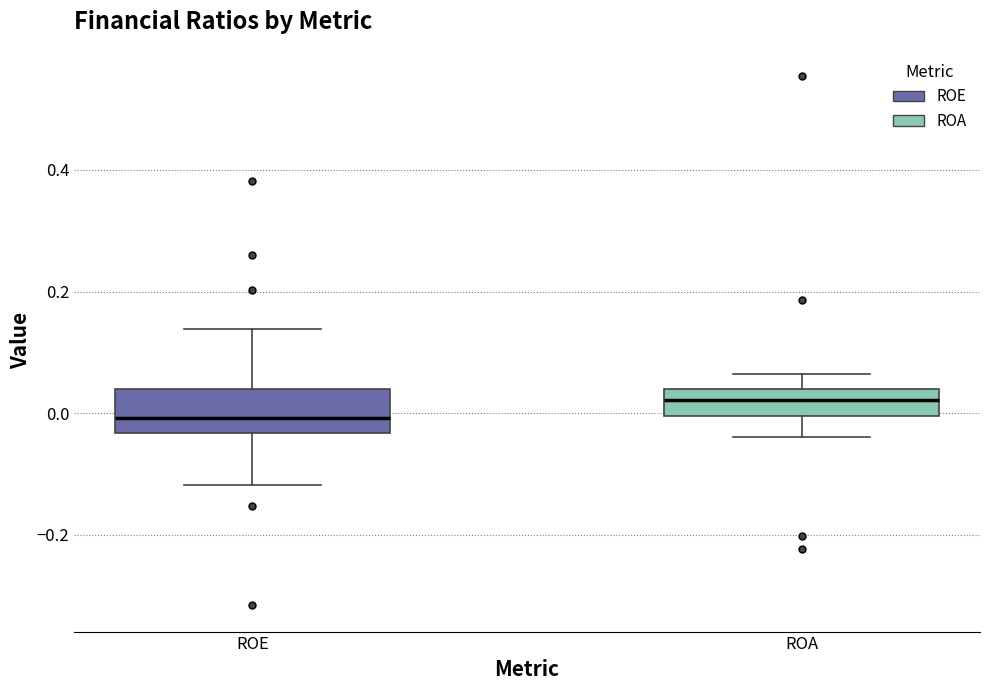

Reading left to right, read every box against the y-axis: the position of its median line, the range the box covers, and the ends of its whiskers. The values are not printed on the chart, so give them approximately, as read against the axis.

ROE: median 0.00, box -0.04 to 0.04, whiskers -0.12 to 0.14
ROA: median 0.02, box 0.00 to 0.04, whiskers -0.04 to 0.06